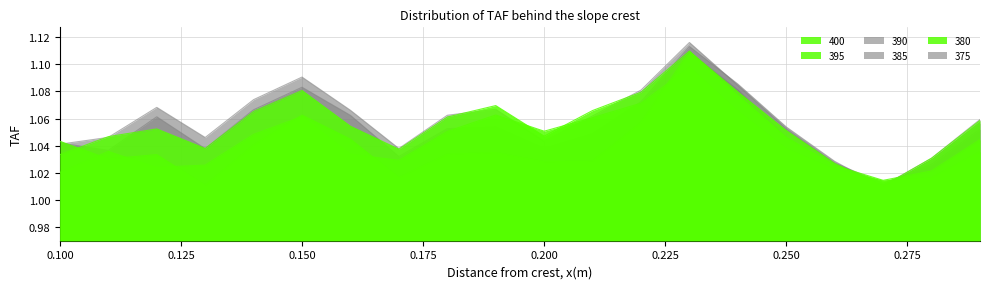

The 400 series shows 1.0 at 0.26. True or false?

True